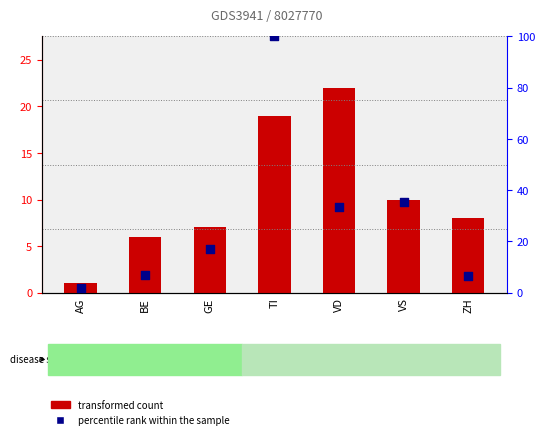

Which series has the widest spread of Y values?

percentile rank within the sample